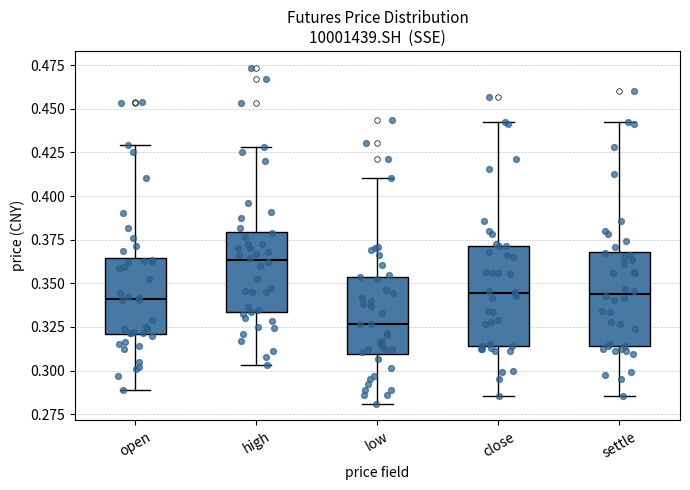

Reading left to right, read every box against the y-axis: the position of its median line, the range the box covers, and the ends of its whiskers. The values are not printed on the chart, so give them approximately, as read against the axis.

open: median 0.340, box 0.320 to 0.365, whiskers 0.290 to 0.430
high: median 0.365, box 0.335 to 0.380, whiskers 0.305 to 0.430
low: median 0.325, box 0.310 to 0.355, whiskers 0.280 to 0.410
close: median 0.345, box 0.315 to 0.370, whiskers 0.285 to 0.440
settle: median 0.345, box 0.315 to 0.370, whiskers 0.285 to 0.445